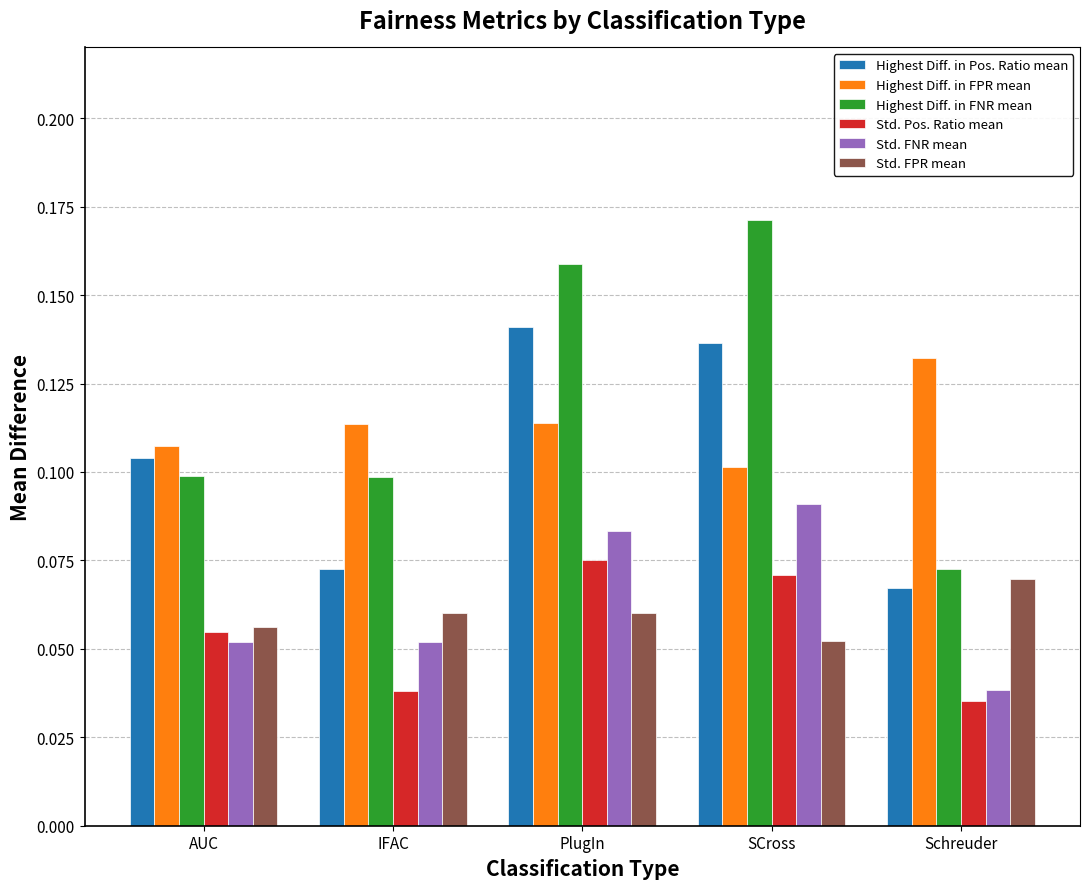

Is it true that Std. FNR mean equals 0.1 at IFAC?

True